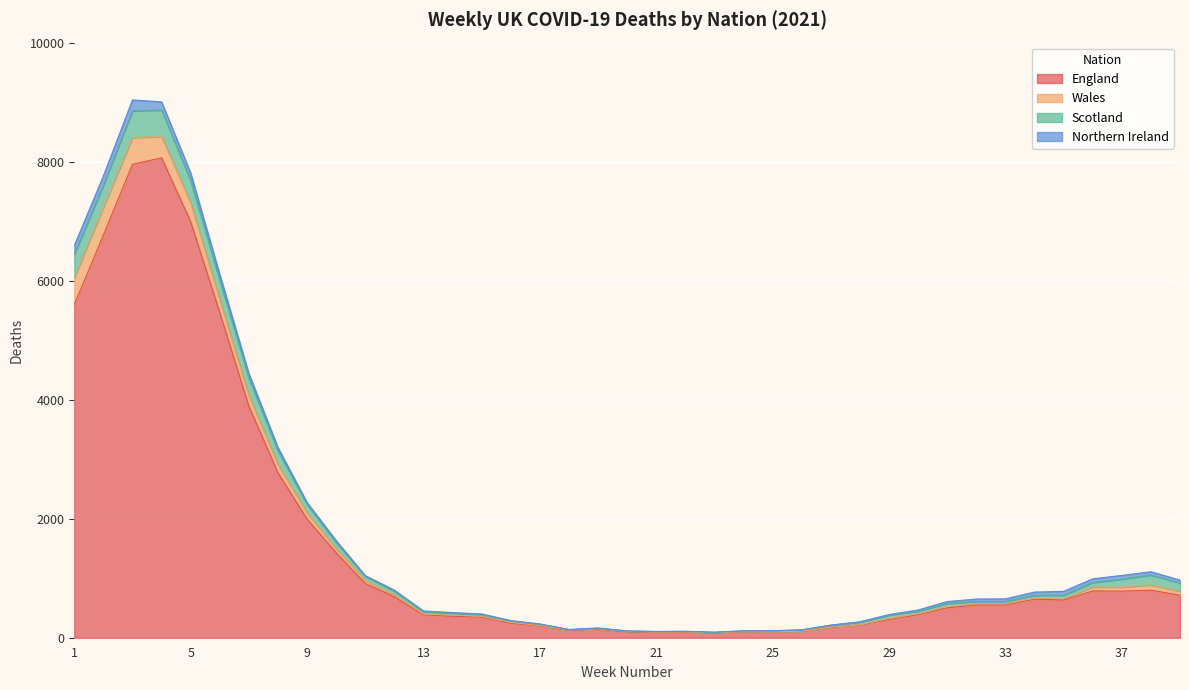

What is the difference between the maximum and minimum values in the England series?

7980